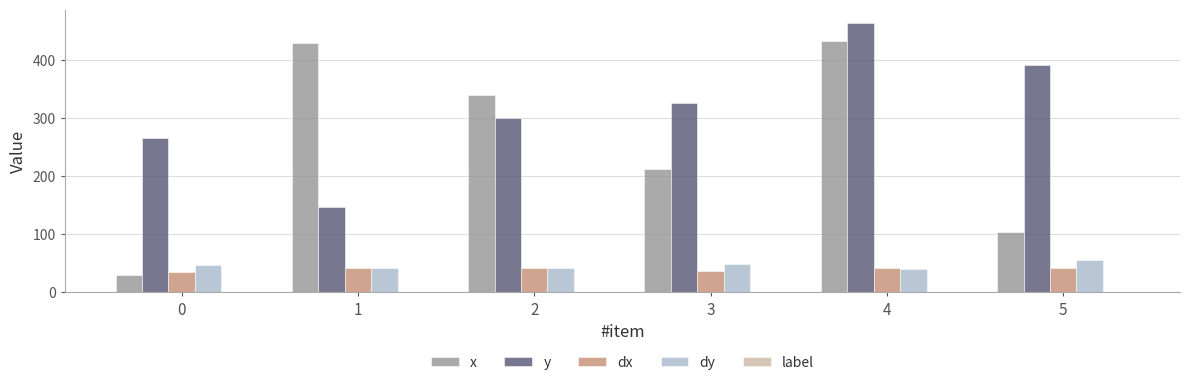

The value of dy at 2 is 41.0. True or false?

True